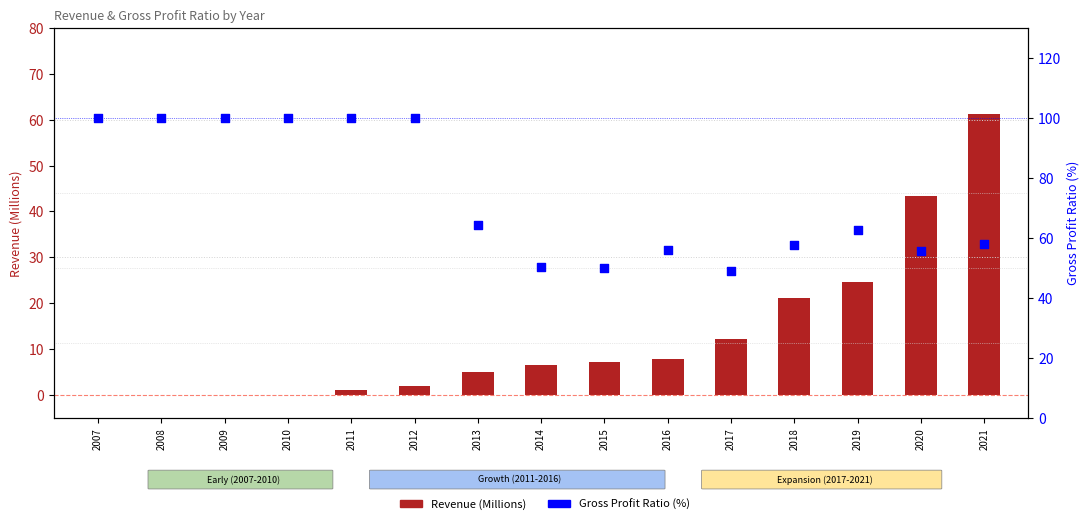

At which category is the sum across all series the highest?

2021